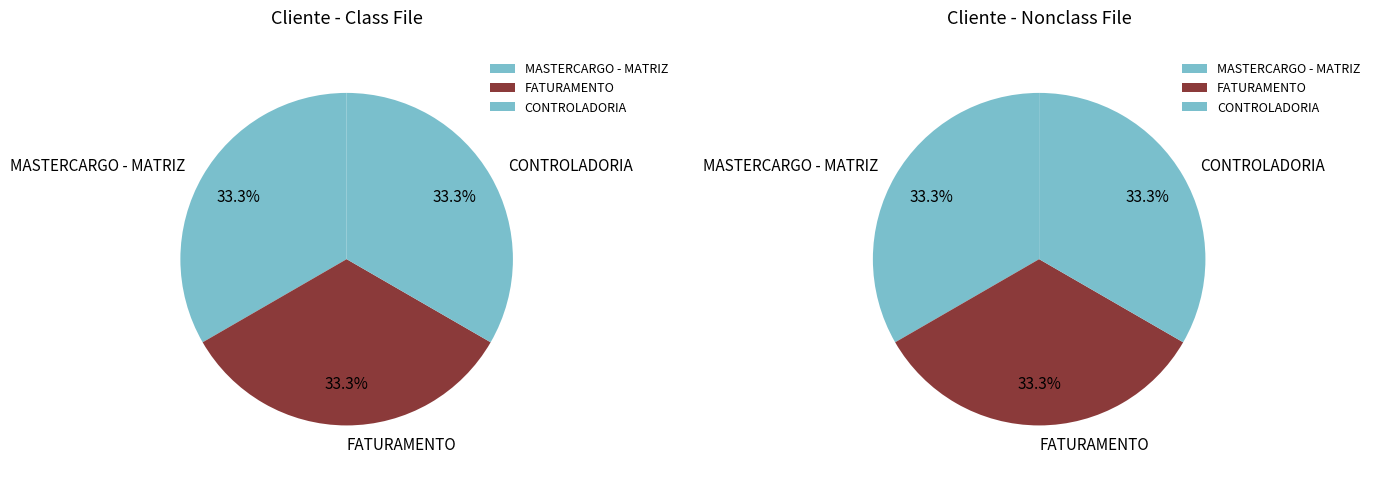

Which slice is the smallest?

CONTROLADORIA